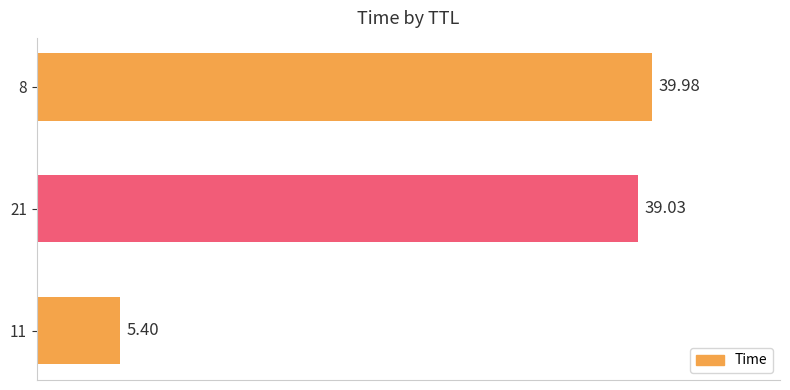

Rank the categories by value from lowest to highest.

11, 21, 8